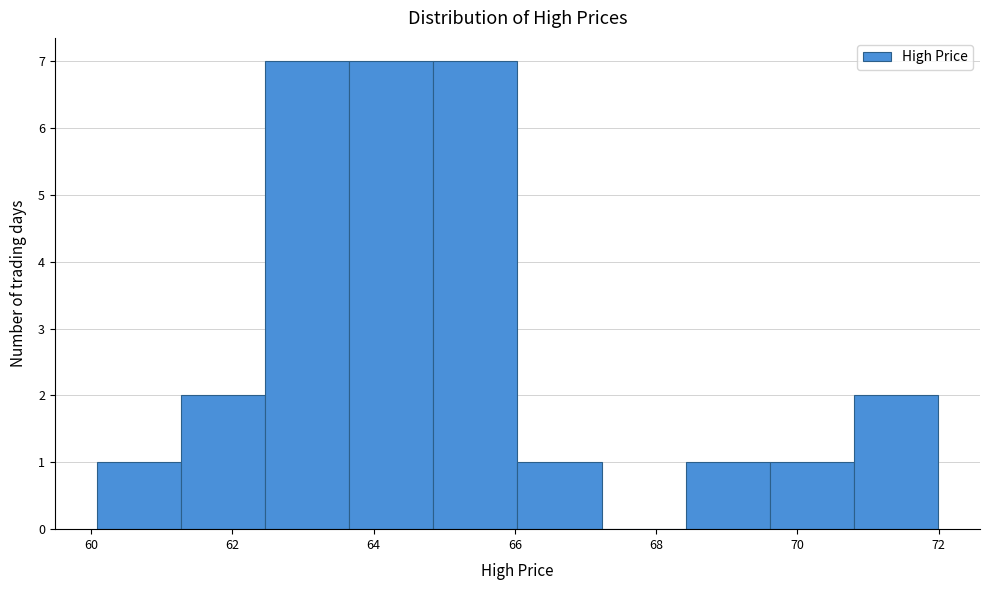

What is the height of the bar covering 70.8 to 72.0 on the x-axis? Neither the bar edges nor the heights are printed on the chart, so give them approximately, as read against the axes.

2